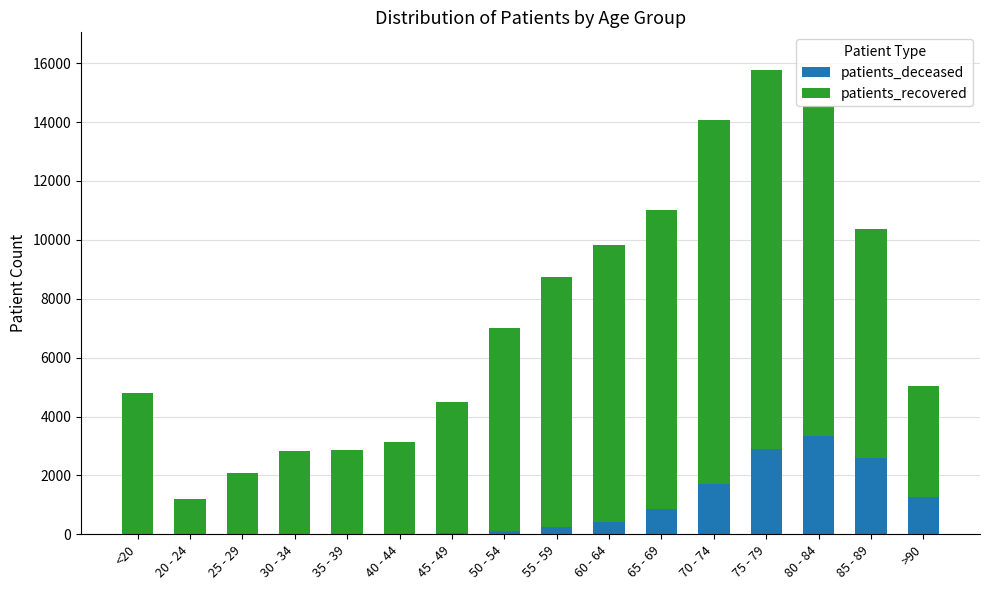

At which label does patients_deceased reach its peak?

80 - 84